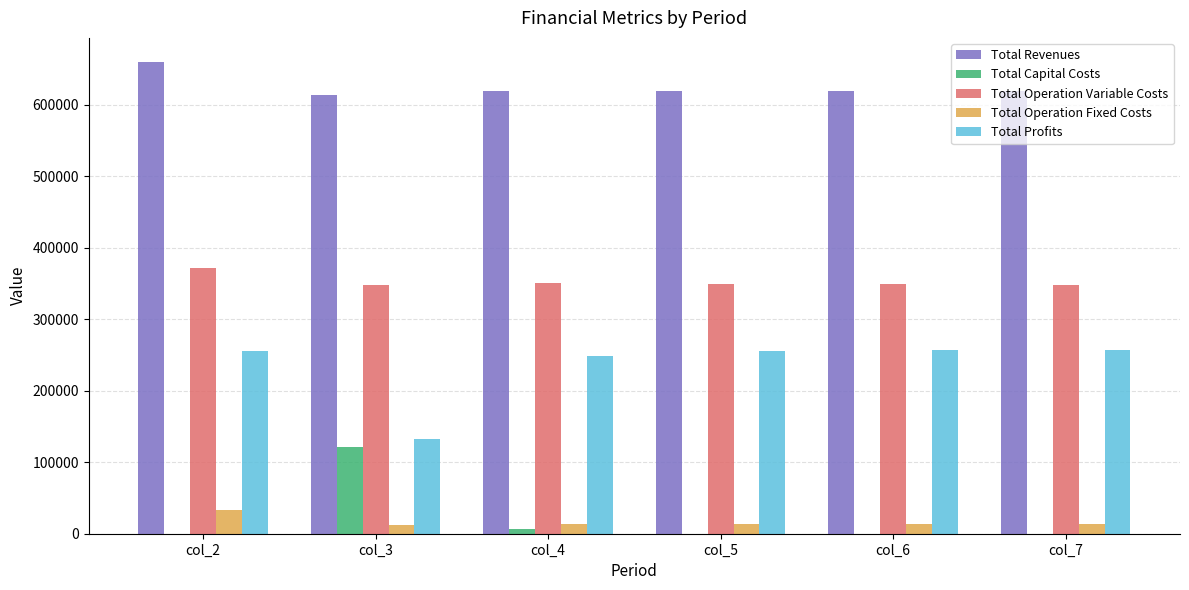

What is the sum of all Total Operation Variable Costs values?

2117364.8